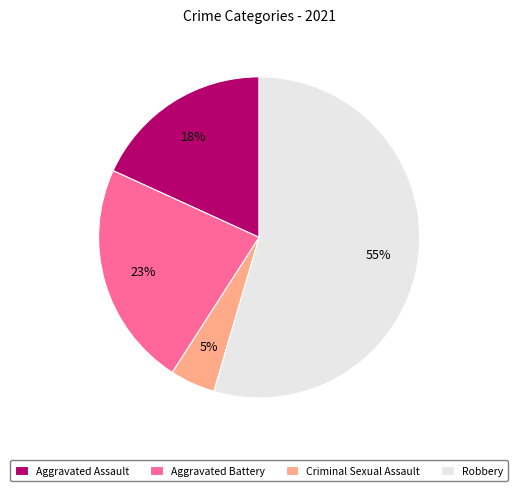

True or false: Robbery accounts for 55% of the total.

True